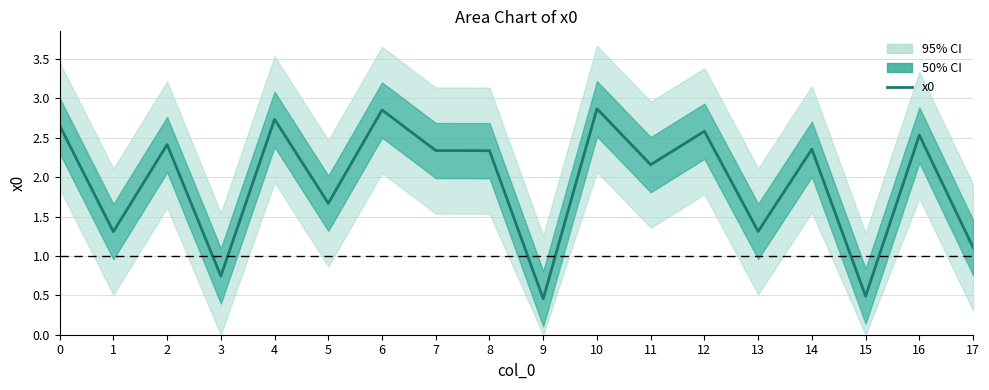

How many values are below 2?

7